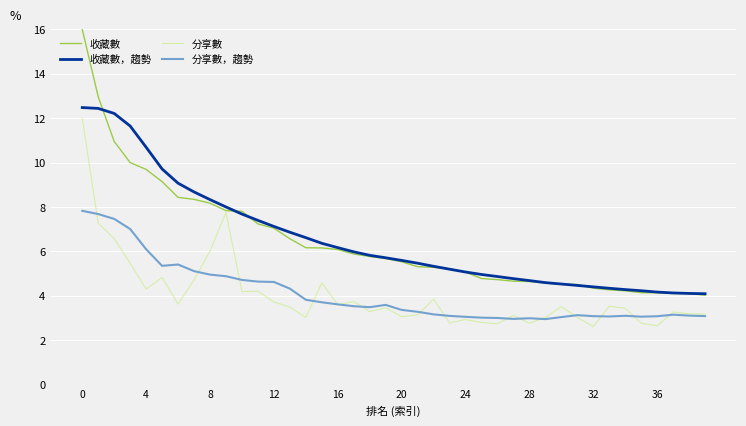

Which series has the largest range (max minus min)?

收藏數